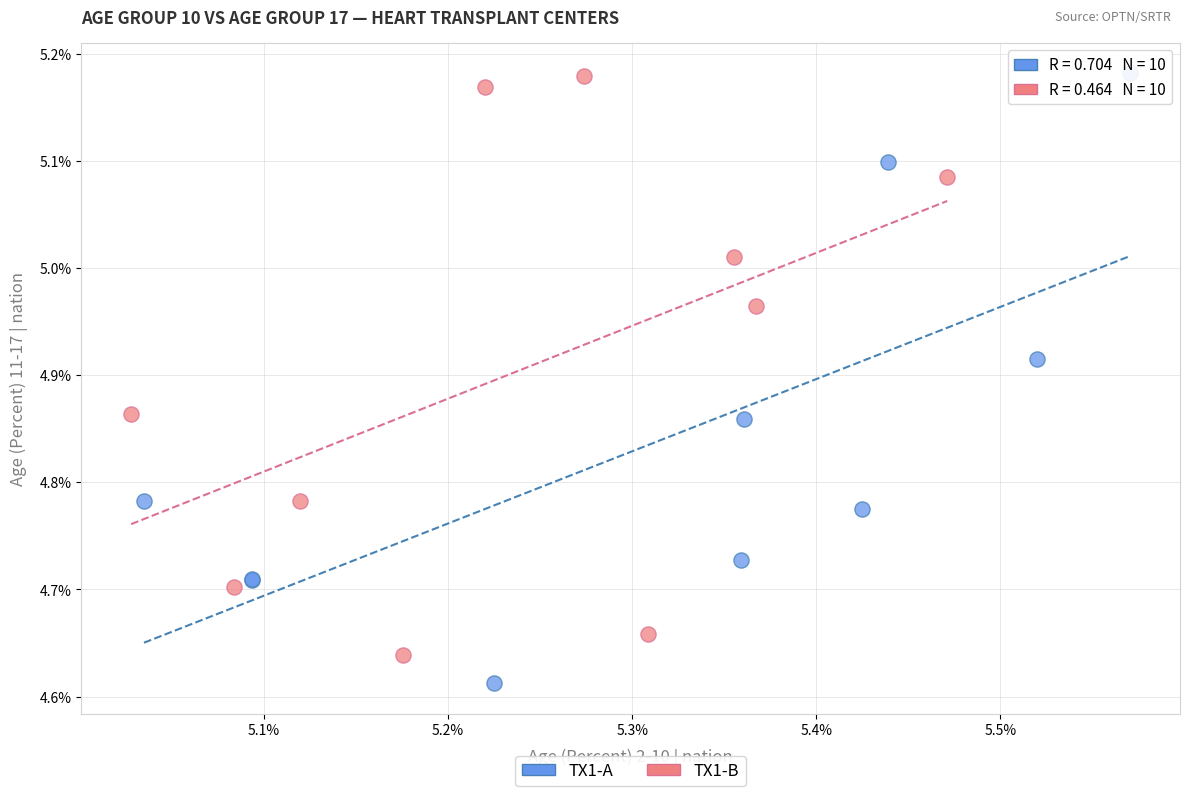

Which series contains the lowest Y value?

TX1-A